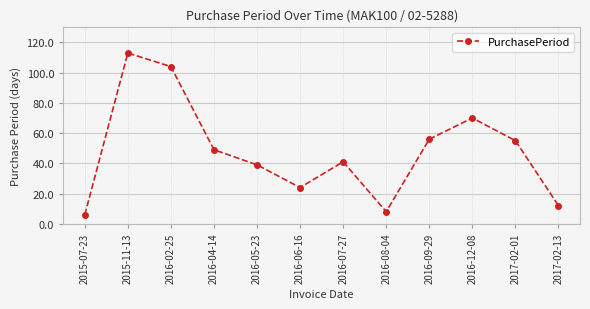

Between 2015-07-23 and 2016-05-23, which is larger?

2016-05-23